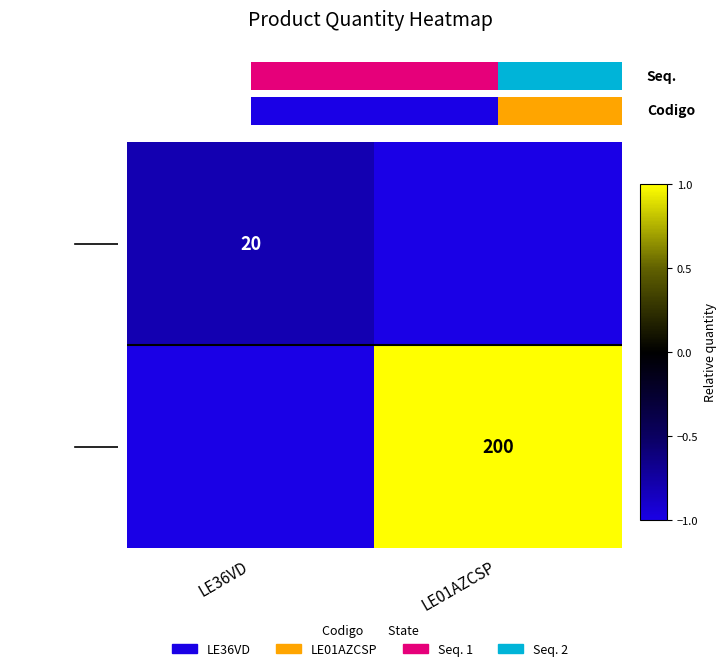

What value does the Seq. 2 series have at LE36VD?

-1.0